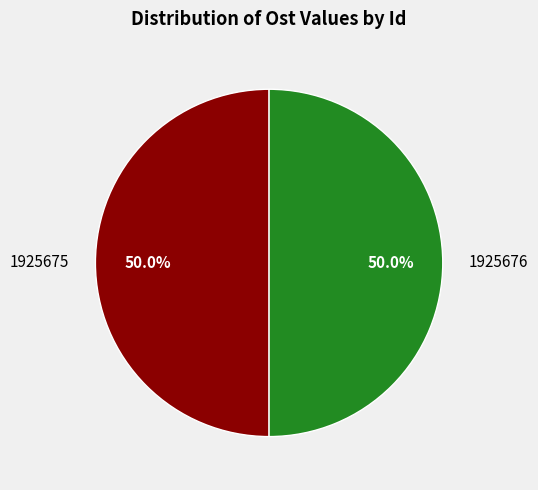

Combined, what portion of the pie is 1925676 and 1925675?

100.0%